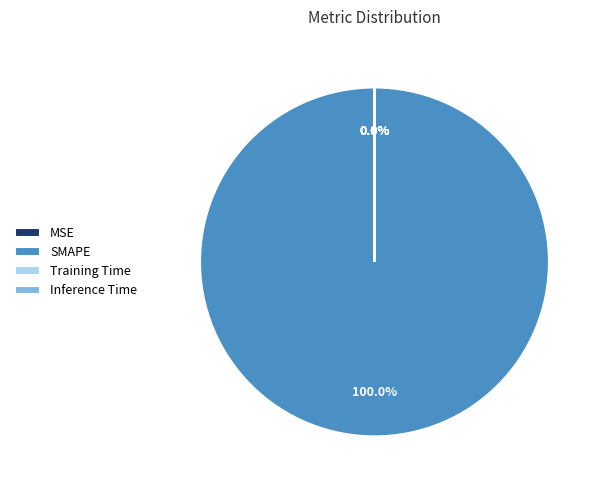

What portion of the pie excludes Inference Time?

100.0%